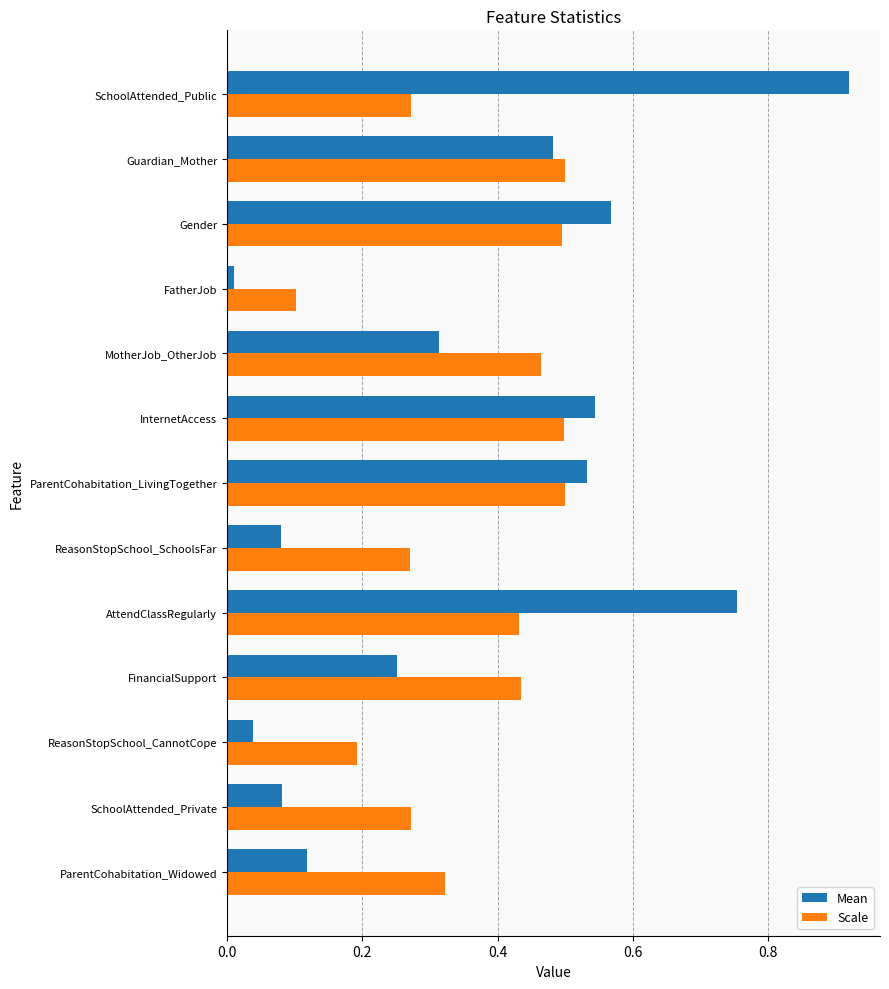

Rank the series by their maximum value, from highest to lowest.

Mean, Scale